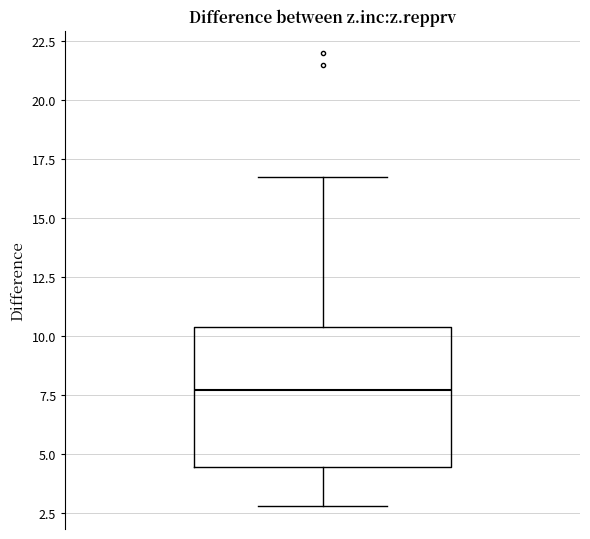

Transcribe this box plot: give where the median line is, the range the box spans, and where the two whiskers end, as read against the y-axis. The values are not printed on the chart, so give them approximately, as read against the axis.

median 7.5, box 4.5 to 10.5, whiskers 3.0 to 16.5